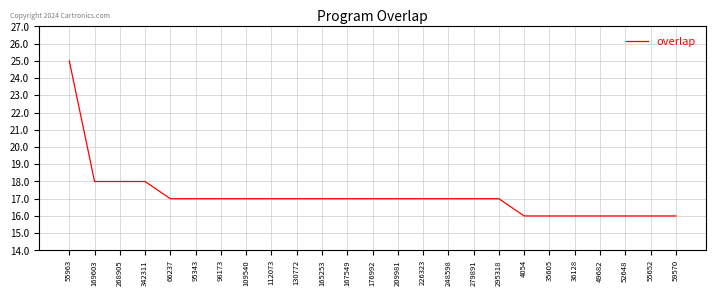

How many distinct data groups are displayed?

1